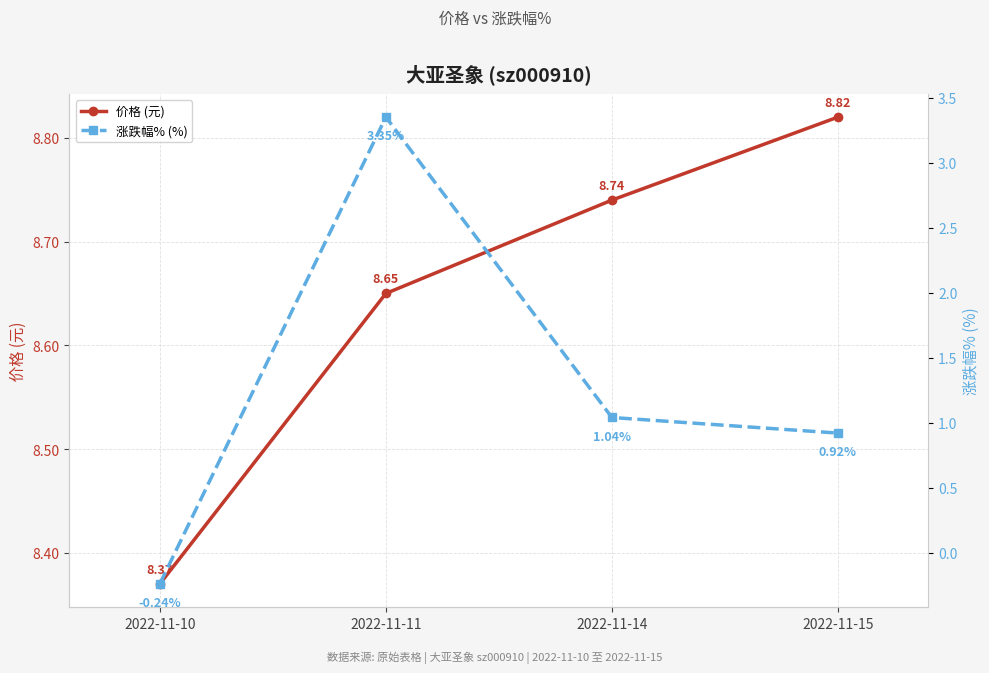

The value of 涨跌幅% (%) at 2022-11-15 is 0.9. True or false?

True